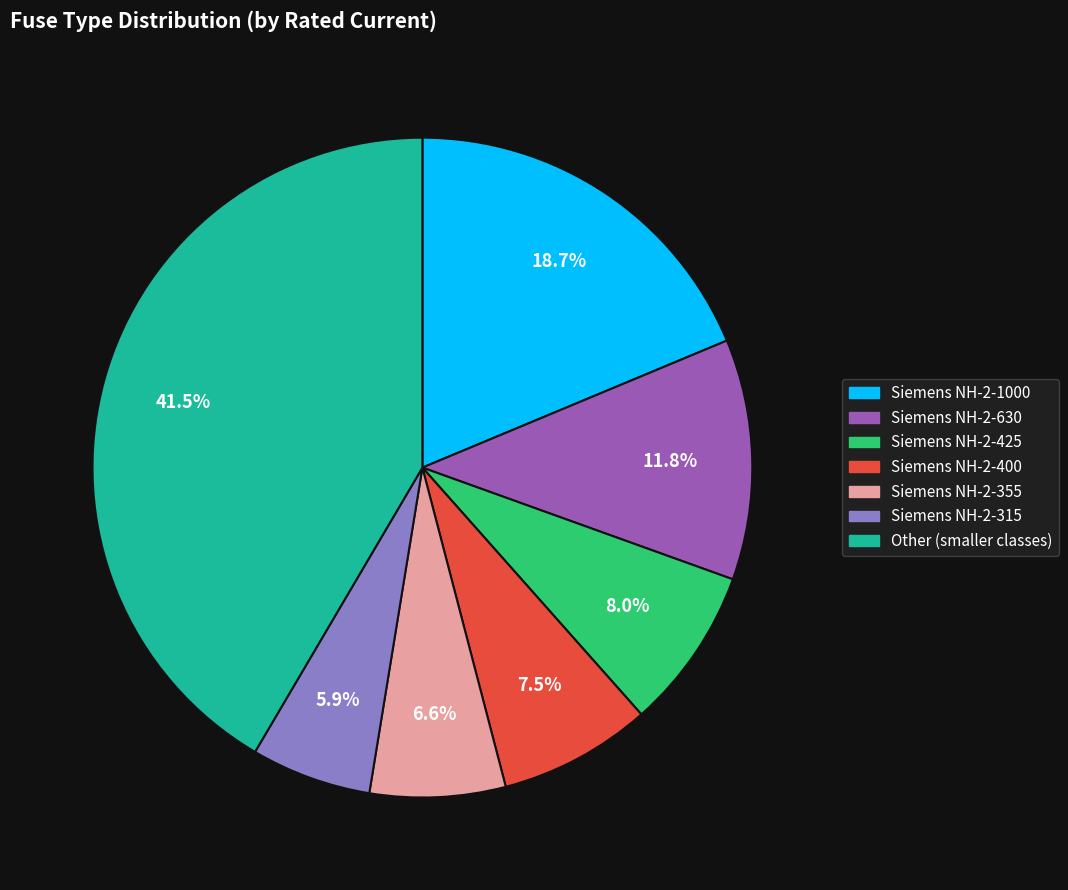

Does any single category account for the majority?

No